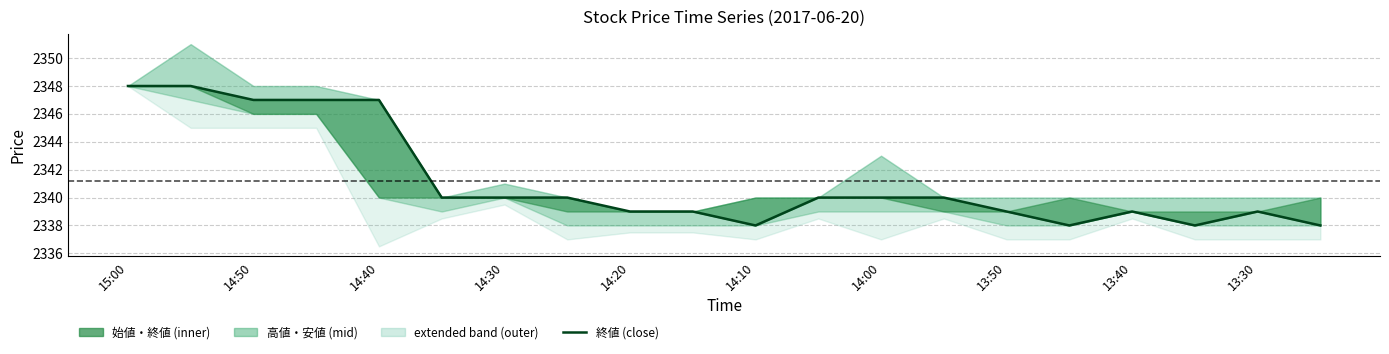

What is the sum of the values at 13:50 and 12?

4680